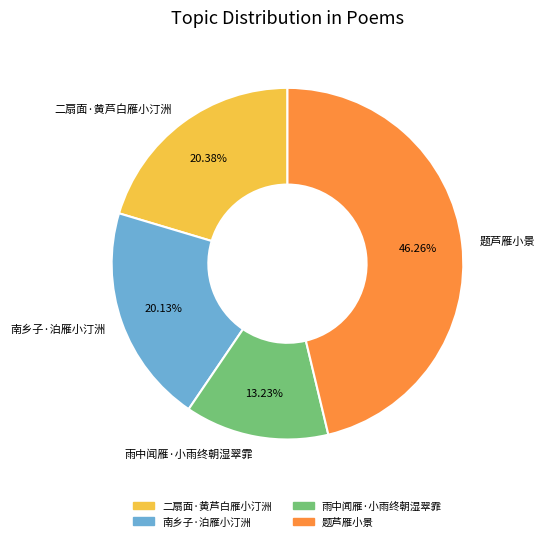

What percentage is the 南乡子·泊雁小汀洲 slice, to the nearest percent?

20%